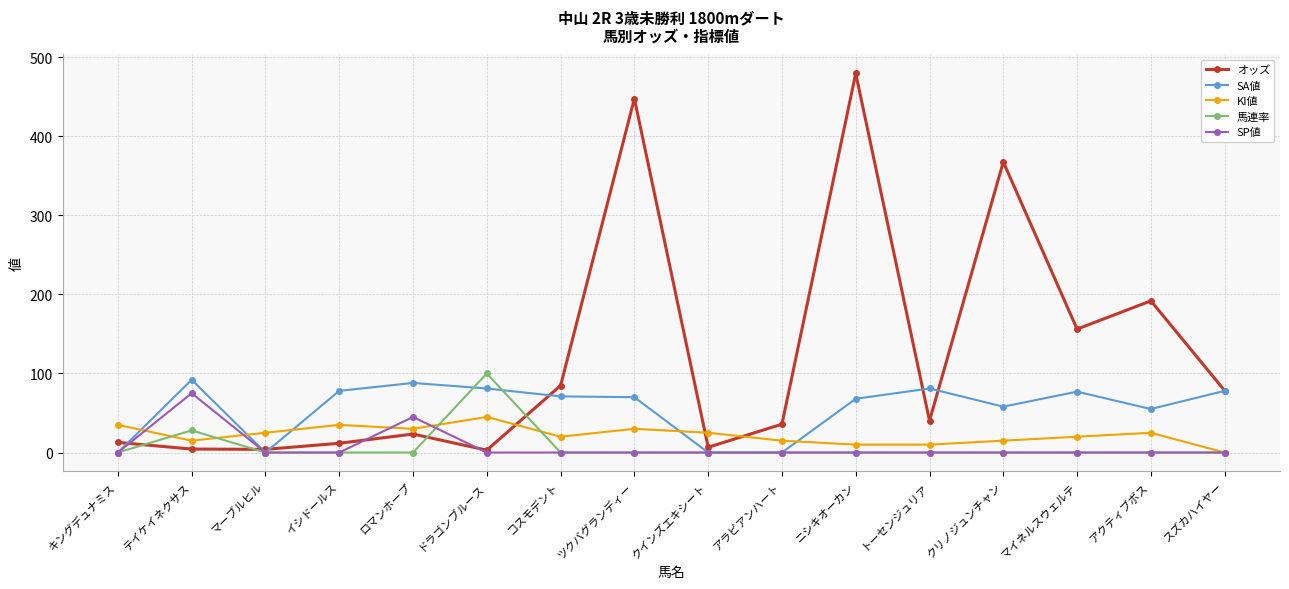

Count the number of data series in this chart.

5